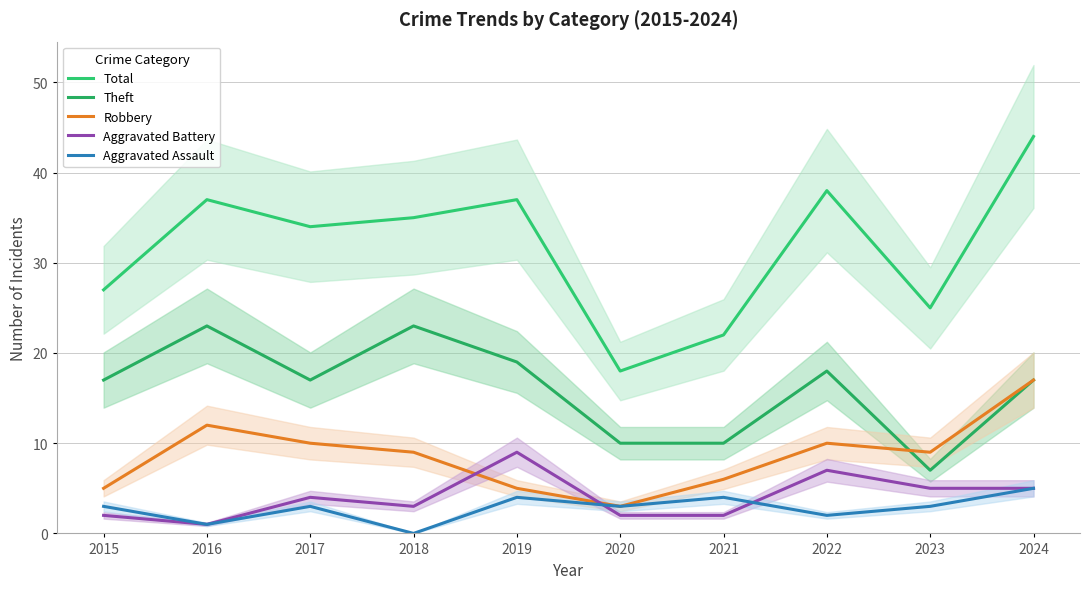

What are all the series names shown in the legend?

Total, Theft, Robbery, Aggravated Battery, Aggravated Assault